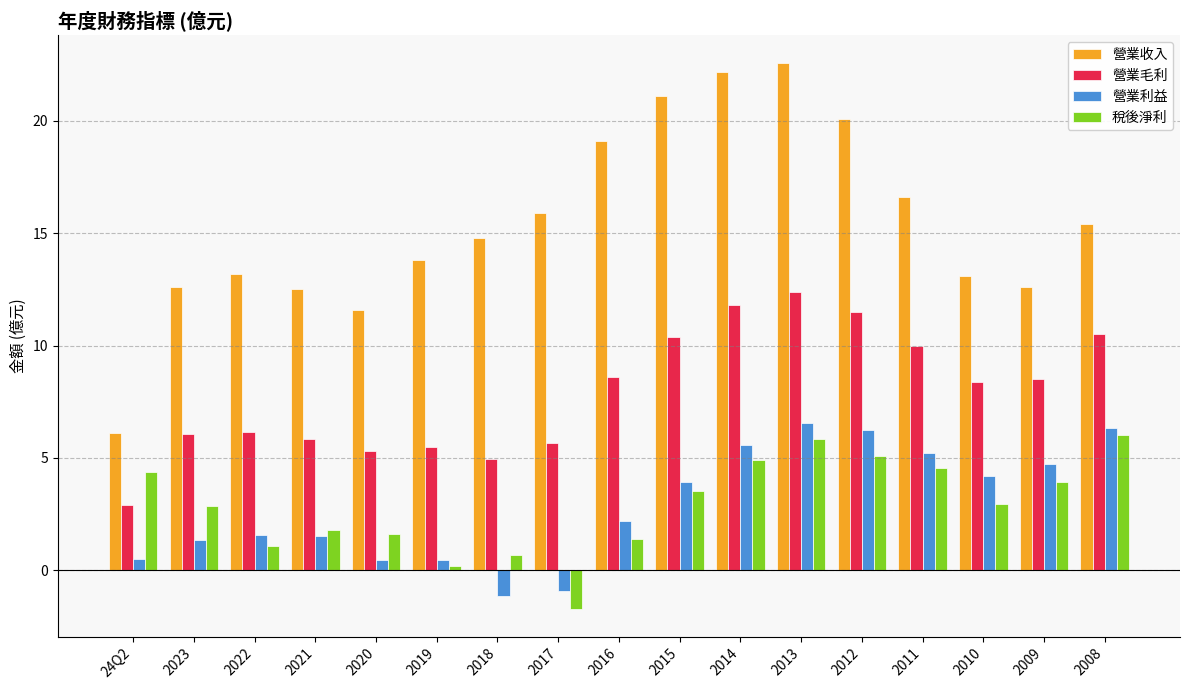

Which label corresponds to the smallest value in the chart?

2017